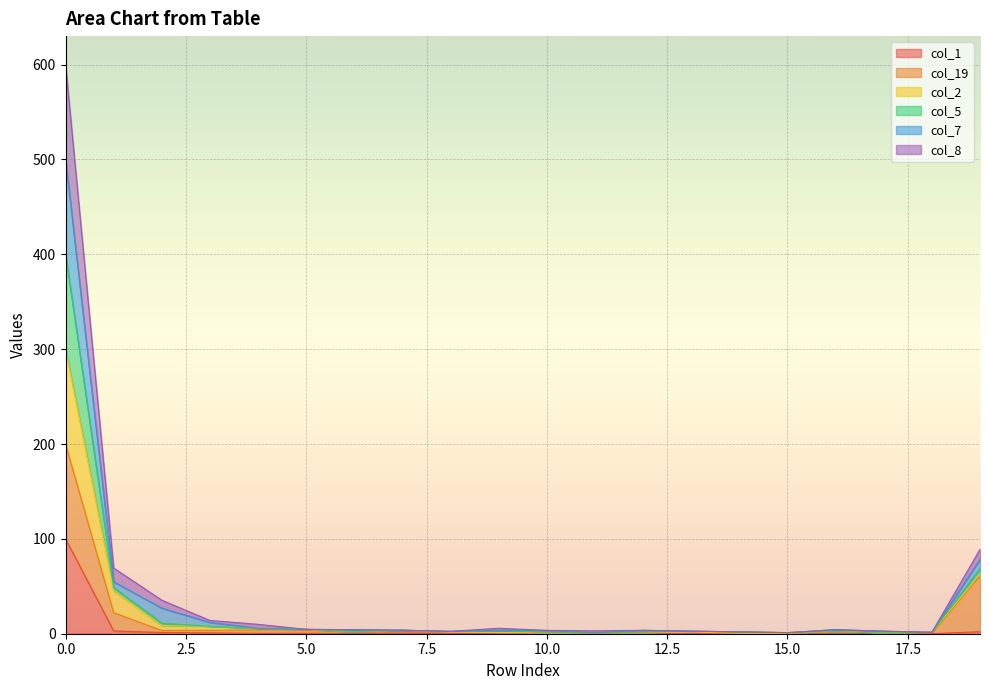

True or false: col_2 and col_5 cross at least once.

False